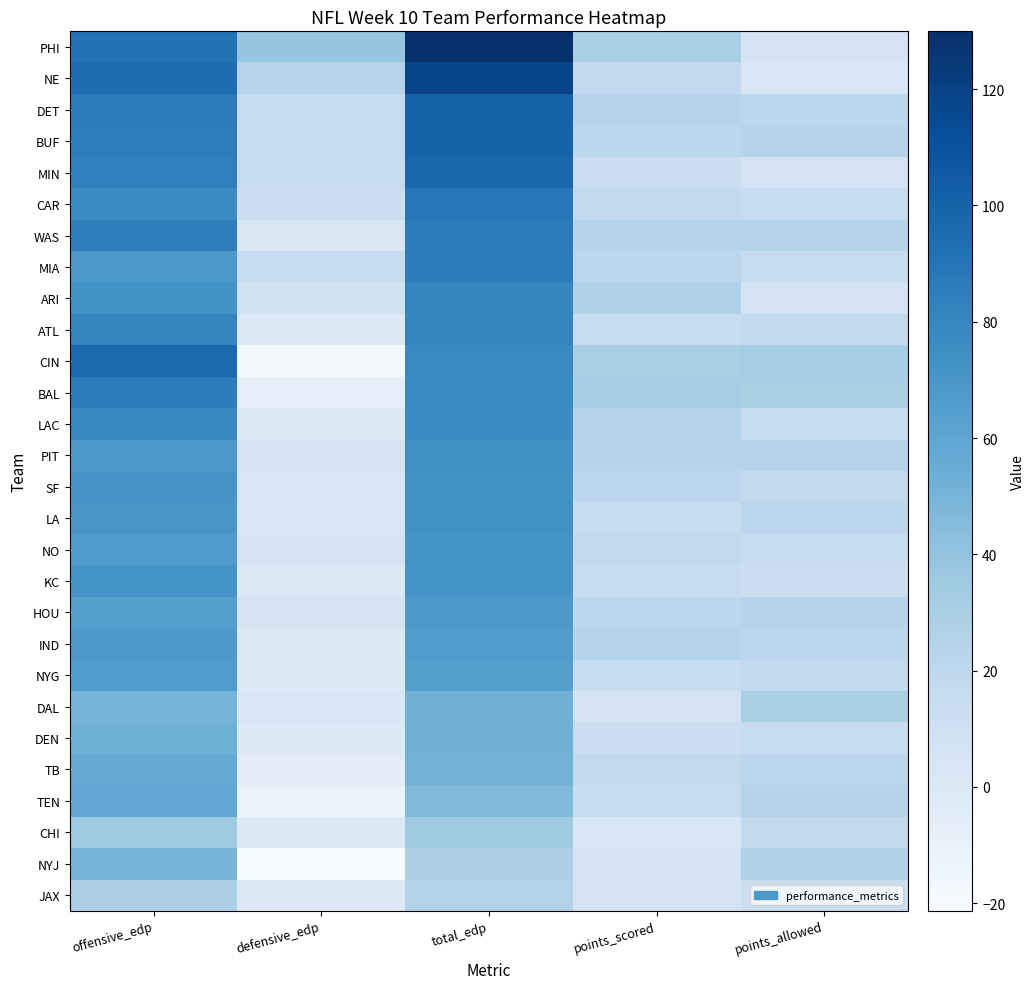

Which series changed the most between defensive_edp and points_allowed?

CIN